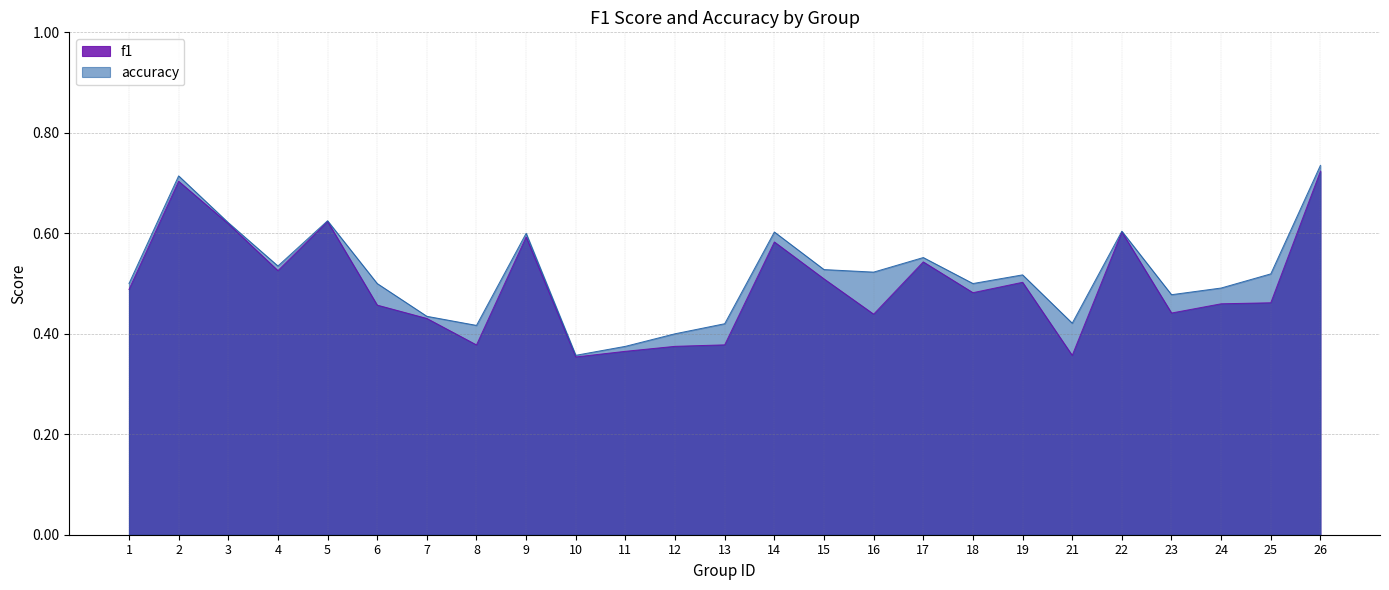

How many series are shown in this chart?

2